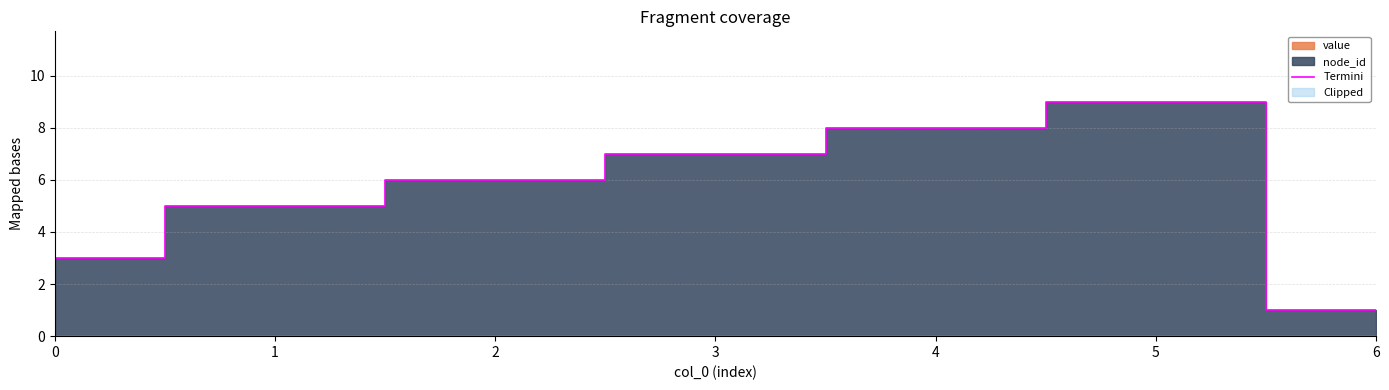

What is the sum of all values?

39